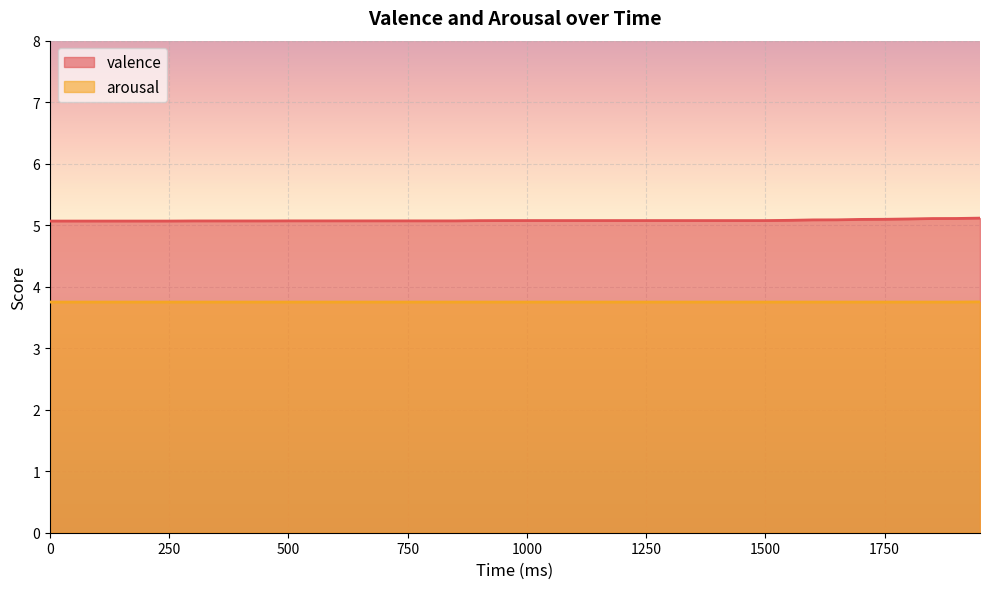

How many lines are shown in the chart?

2